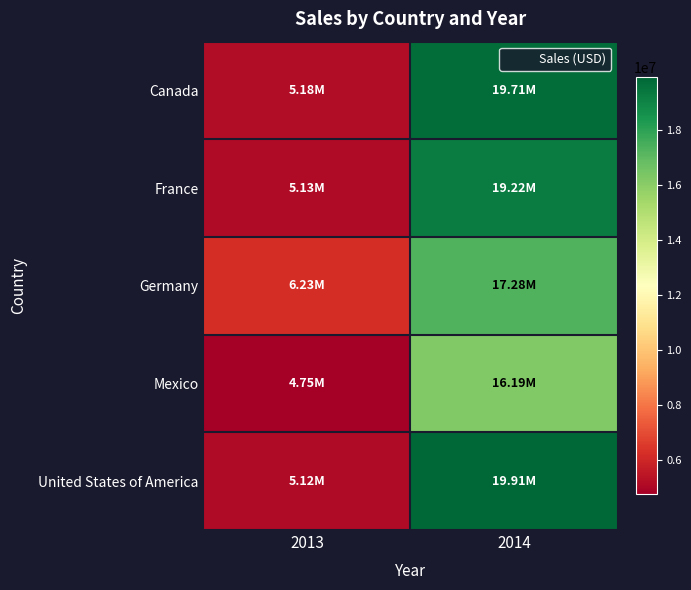

Which series has the largest total across all categories?

United States of America